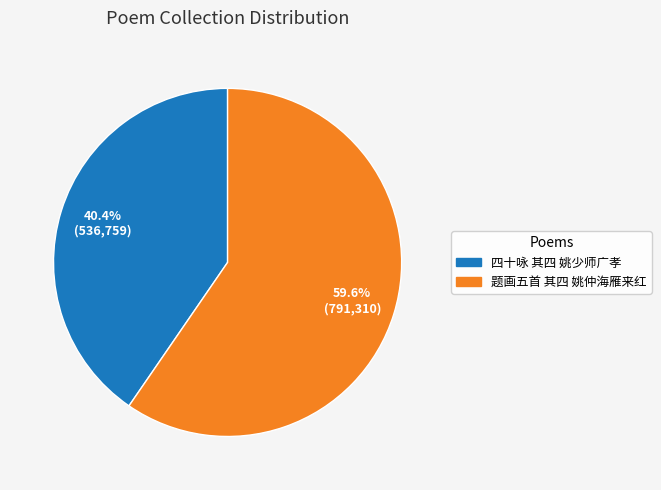

Approximately how many times larger is the value at 题画五首 其四 姚仲海雁来红 compared to 四十咏 其四 姚少师广孝?

1.5